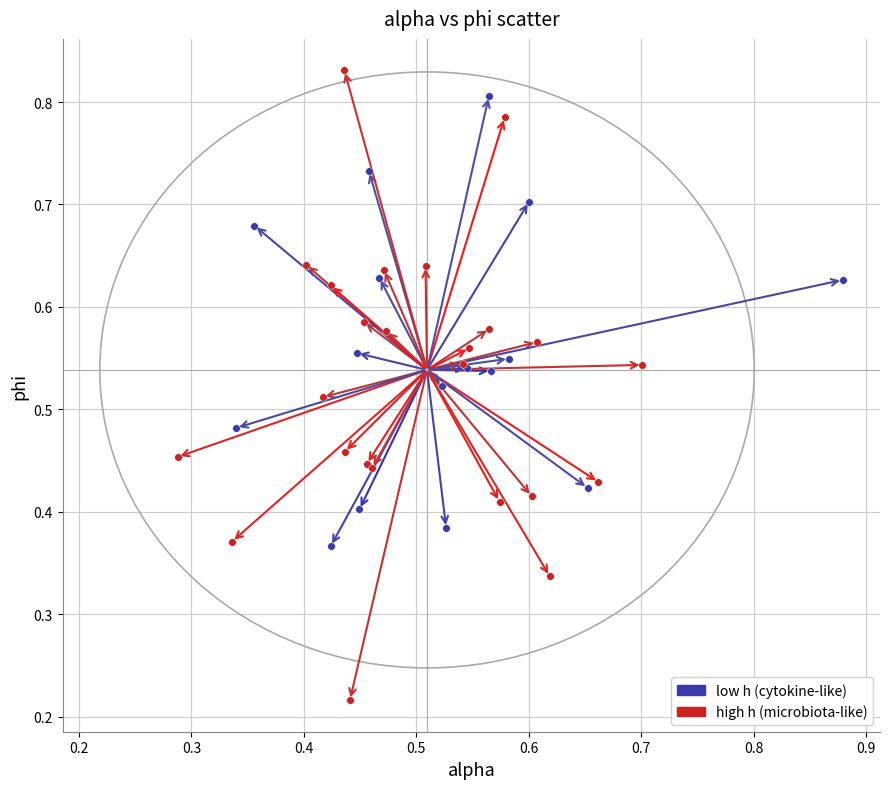

Which series has the largest Y range (max minus min)?

high h (microbiota-like)